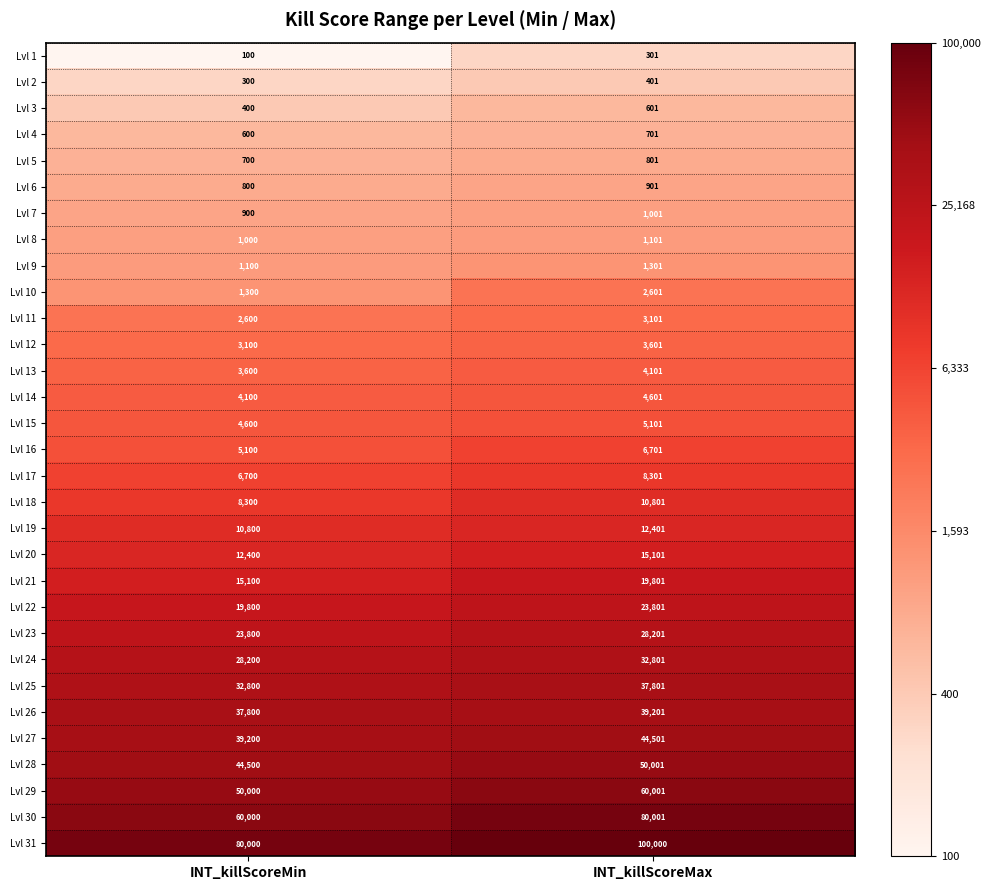

Which series changed the most between INT_killScoreMin and INT_killScoreMax?

Lvl 30